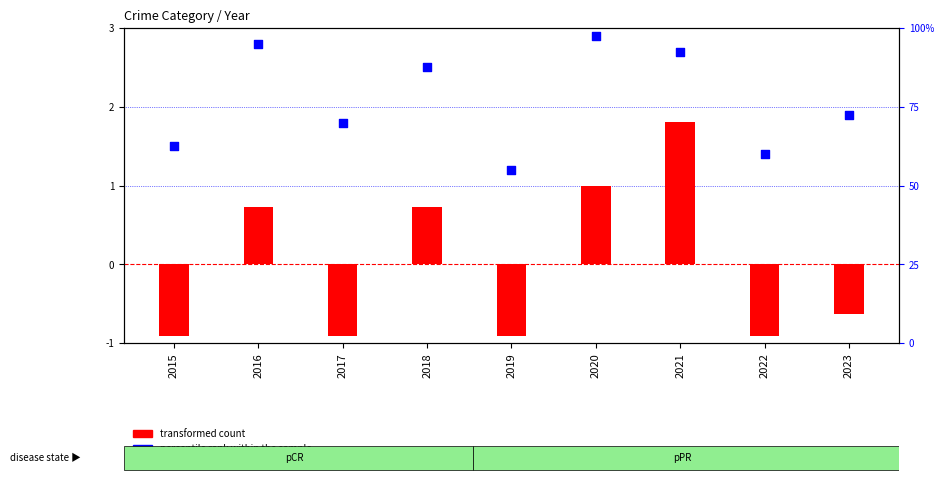

What are all the series names shown in the legend?

transformed count, percentile rank within the sample